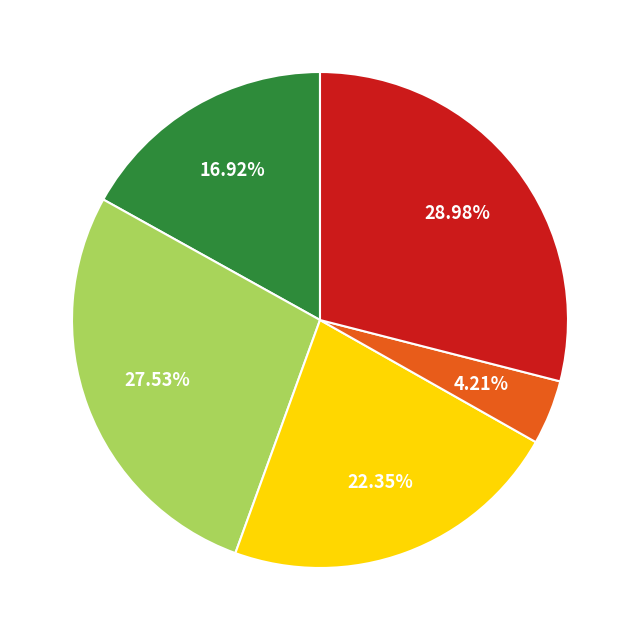

Is there a majority slice in this chart?

No